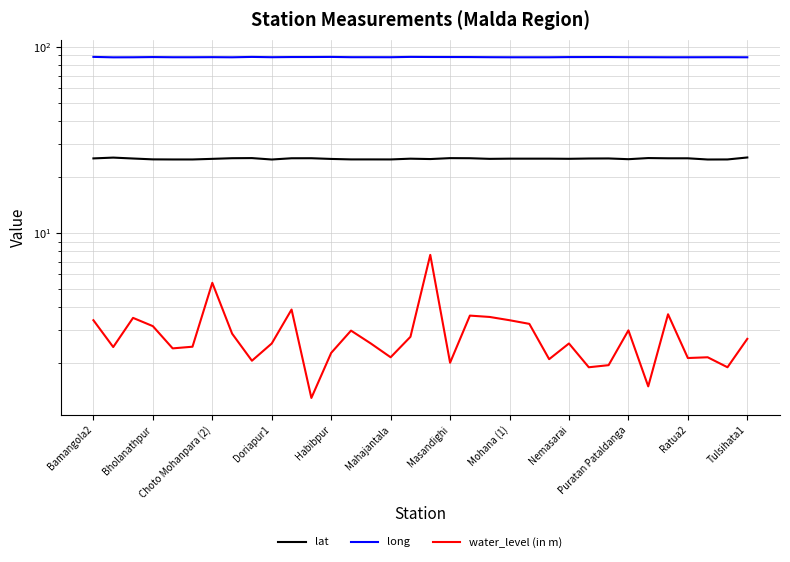

Reading left to right, what are all the values shown in this chart?

lat: 25.2	25.4	25.1	24.9	24.8	24.8	25.0	25.2	25.3	24.8	25.2	25.2	25.0	24.9	24.9	24.8	25.1	25.0	25.2	25.2	25.0	25.1	25.1	25.1	25.0	25.1	25.2	24.9	25.3	25.2	25.2	24.8	24.8	25.5
long: 88.3	87.9	87.9	88.2	88.0	88.0	88.0	87.9	88.3	88.0	88.2	88.2	88.3	88.0	88.0	88.0	88.3	88.2	88.2	88.1	88.0	87.9	87.9	87.9	88.1	88.2	88.2	88.0	88.0	87.9	87.9	88.0	88.0	87.9
water_level (in m): 3.4	2.4	3.5	3.2	2.4	2.5	5.4	2.9	2.1	2.5	3.9	1.3	2.3	3.0	2.5	2.1	2.8	7.6	2.0	3.6	3.5	3.4	3.2	2.1	2.5	1.9	1.9	3.0	1.5	3.7	2.1	2.1	1.9	2.7